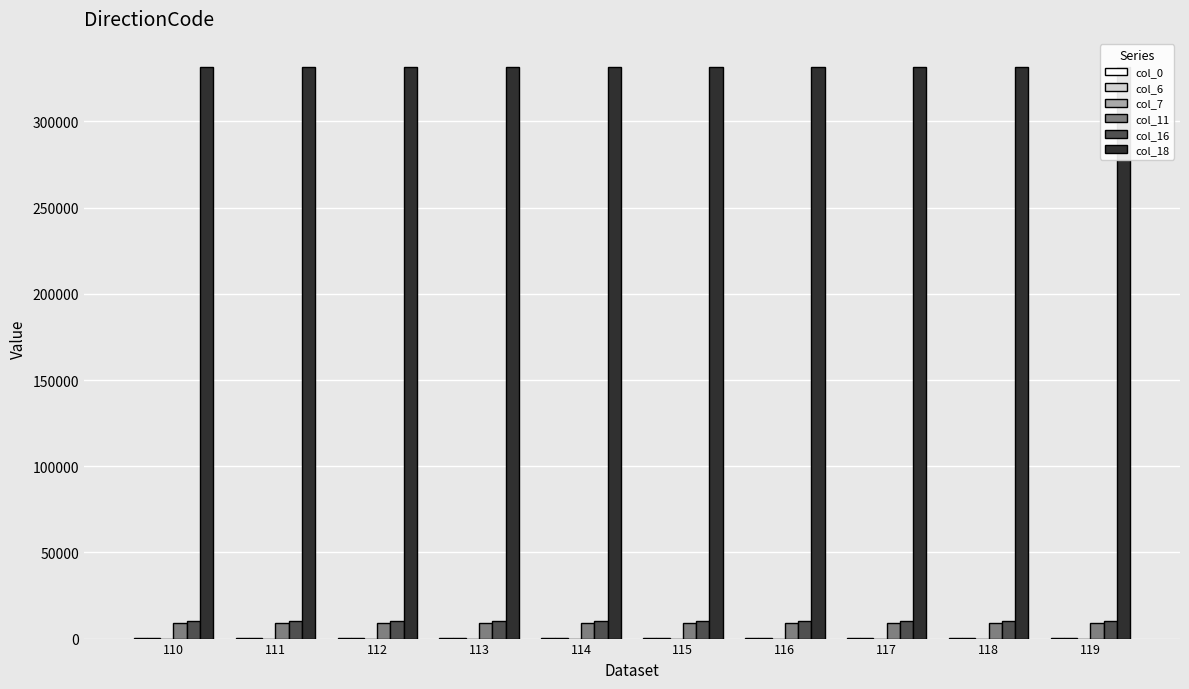

True or false: col_16 has a value of 16222 at 119.

False